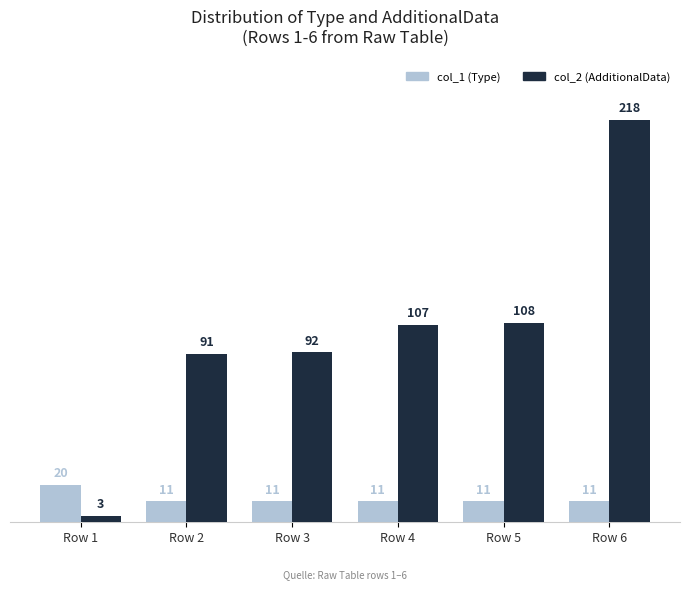

Reading left to right, transcribe all the data shown in this chart.

col_1 (Type): Row 1=20	Row 2=11	Row 3=11	Row 4=11	Row 5=11	Row 6=11
col_2 (AdditionalData): Row 1=3	Row 2=91	Row 3=92	Row 4=107	Row 5=108	Row 6=218